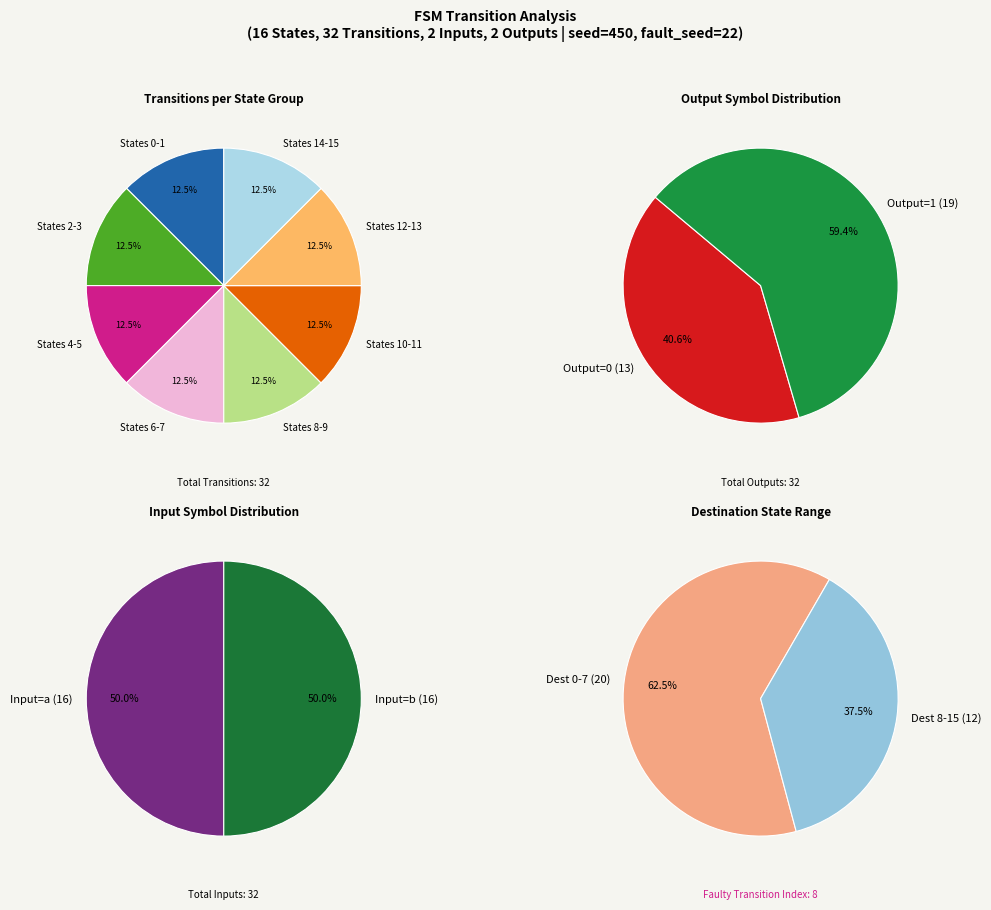

Is it true that 0 is 26% of the pie?

False